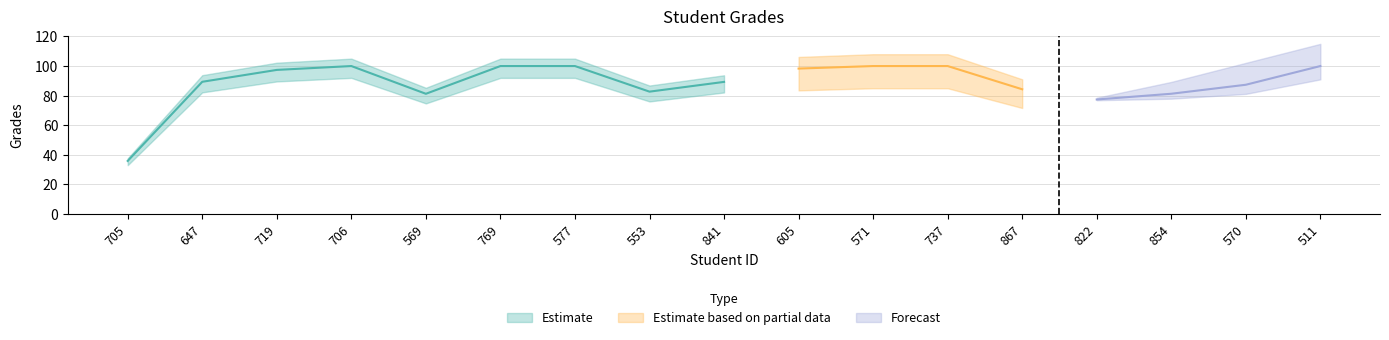

Reading left to right, what are all the values shown in this chart?

705=35.9	647=89.4	719=97.4	706=100.0	569=81.2	769=100.0	577=100.0	553=82.7	841=89.3	605=98.3	571=100.0	737=100.0	867=84.3	822=77.4	854=81.3	570=87.4	511=100.0